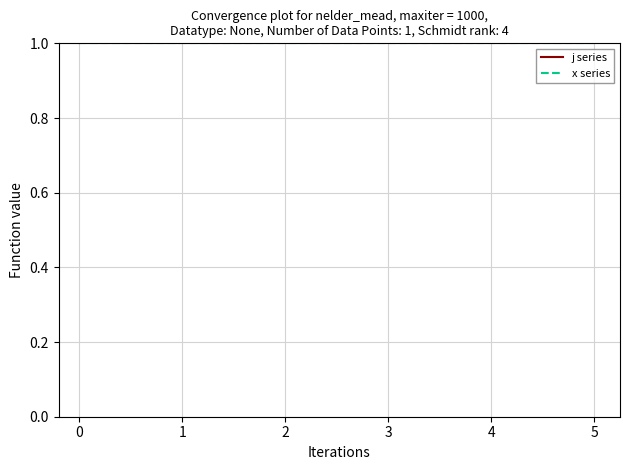

What are all the series names shown in the legend?

j series, x series